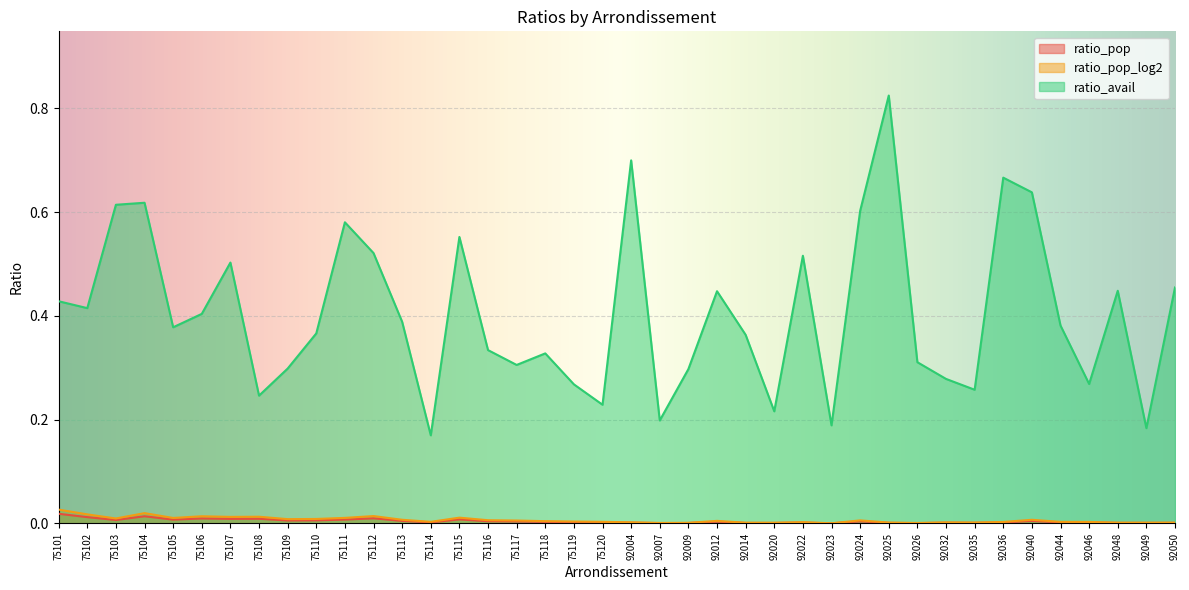

Reading left to right, extract all data points from this chart.

ratio_pop: 0.0	0.0	0.0	0.0	0.0	0.0	0.0	0.0	0.0	0.0	0.0	0.0	0.0	0.0	0.0	0.0	0.0	0.0	0.0	0.0	0.0	0.0	0.0	0.0	0.0	0.0	0.0	0.0	0.0	0.0	0.0	0.0	0.0	0.0	0.0	0.0	0.0	0.0	0.0	0.0
ratio_pop_log2: 0.0	0.0	0.0	0.0	0.0	0.0	0.0	0.0	0.0	0.0	0.0	0.0	0.0	0.0	0.0	0.0	0.0	0.0	0.0	0.0	0.0	0.0	0.0	0.0	0.0	0.0	0.0	0.0	0.0	0.0	0.0	0.0	0.0	0.0	0.0	0.0	0.0	0.0	0.0	0.0
ratio_avail: 0.4	0.4	0.6	0.6	0.4	0.4	0.5	0.2	0.3	0.4	0.6	0.5	0.4	0.2	0.6	0.3	0.3	0.3	0.3	0.2	0.7	0.2	0.3	0.4	0.4	0.2	0.5	0.2	0.6	0.8	0.3	0.3	0.3	0.7	0.6	0.4	0.3	0.4	0.2	0.5